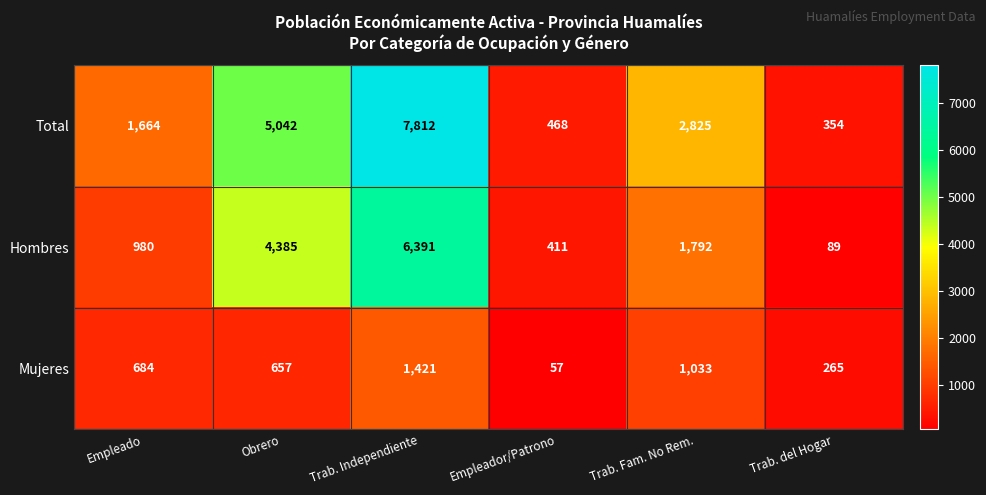

Which series has the largest range (max minus min)?

Total